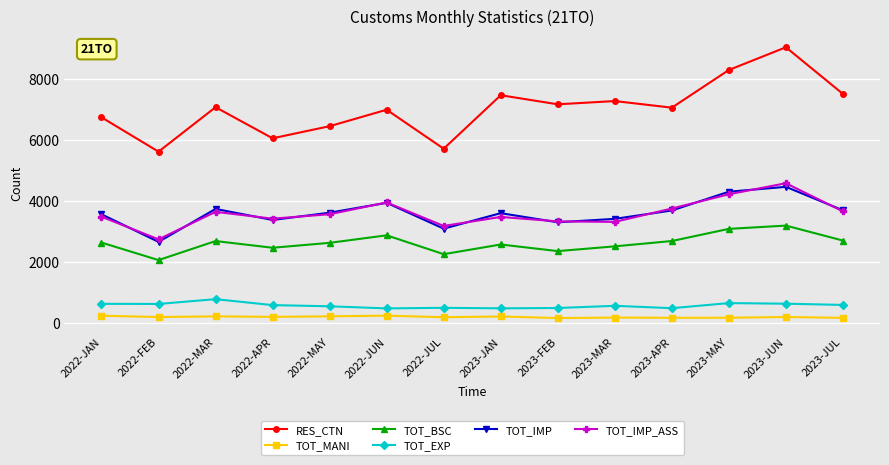

Where does the TOT_IMP series first go above 3621?

2022-MAR